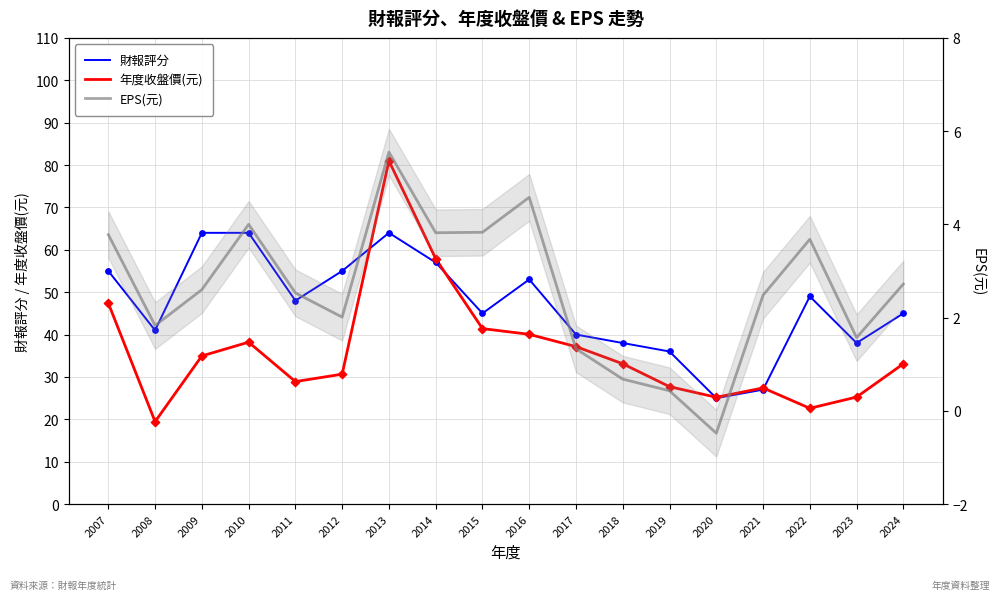

What is the total value across all series at 2011?

79.4